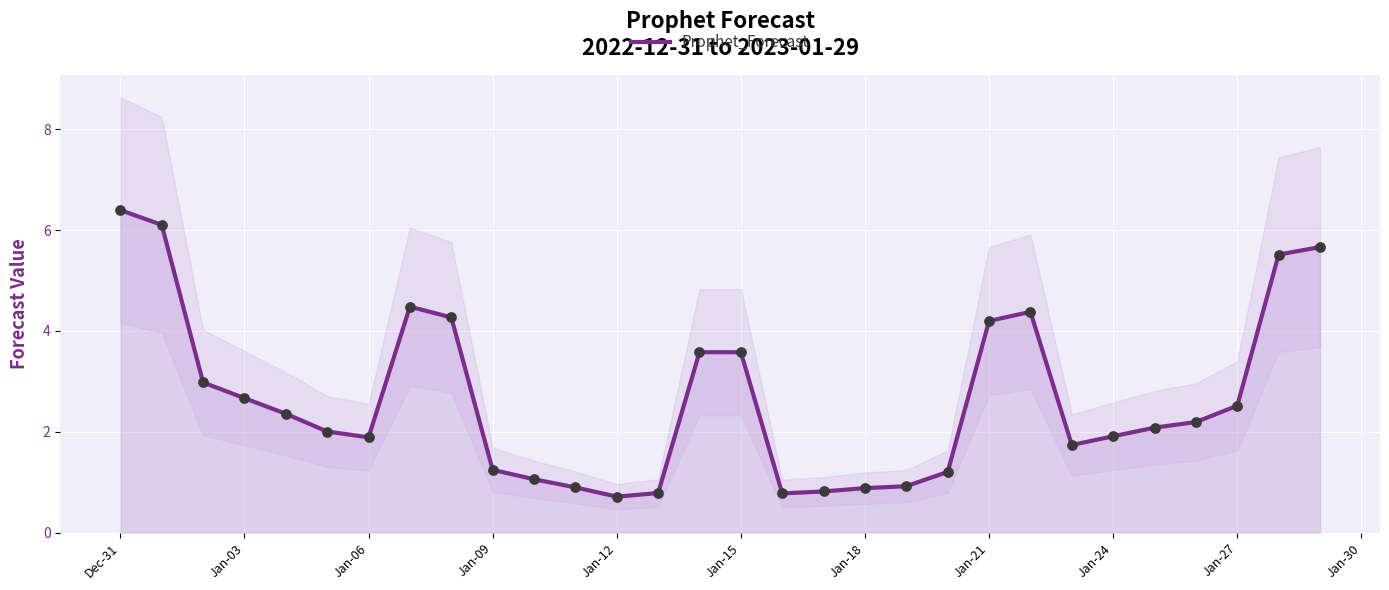

What is the highest value of the Prophet_Forecast series?

6.4